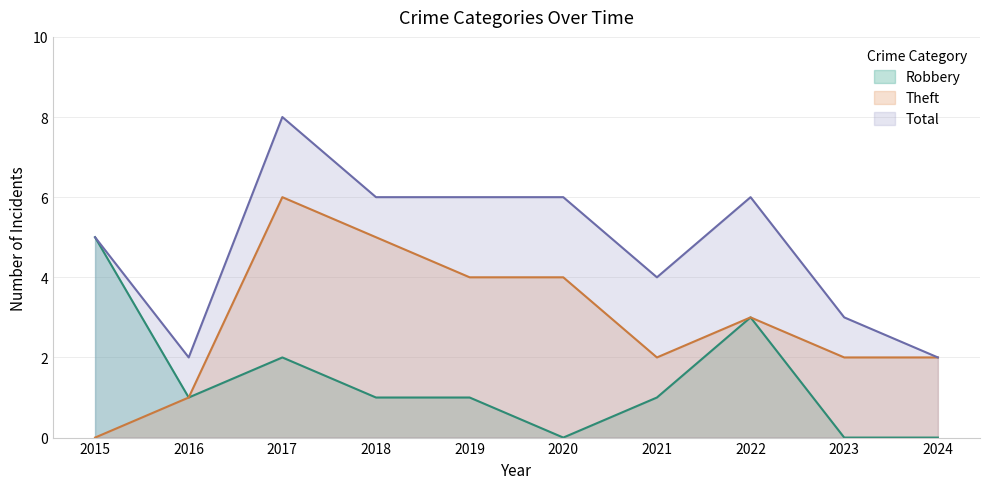

What is the spread (max minus min) of values at 2024?

2